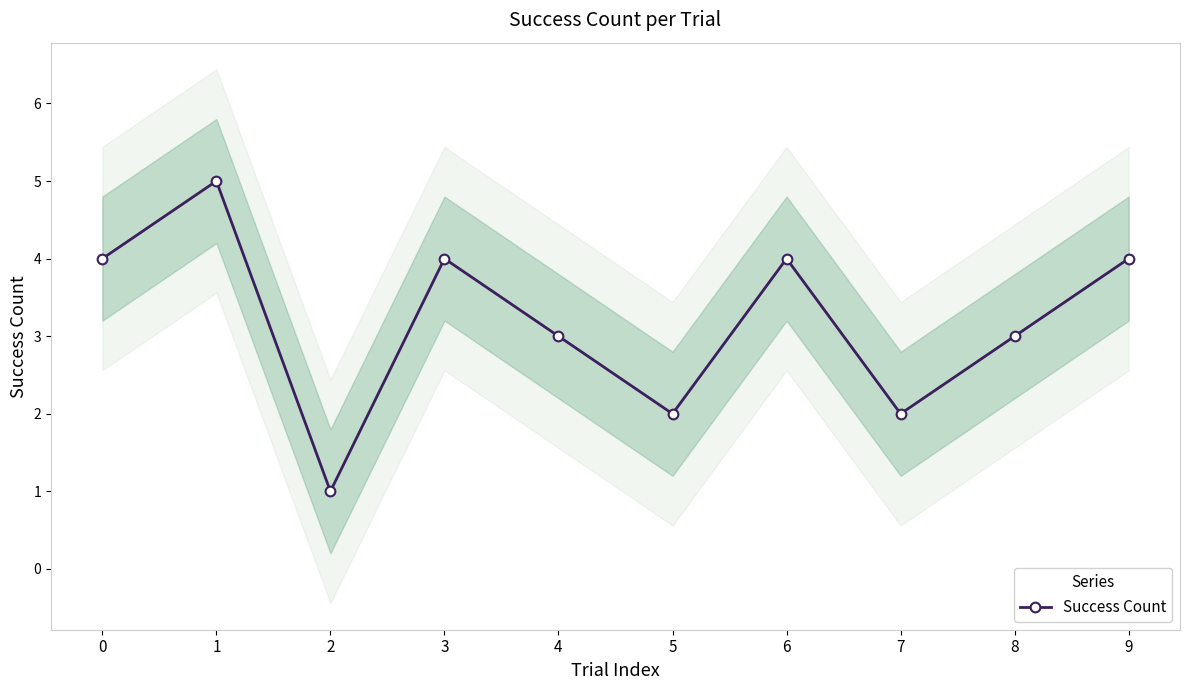

Count the number of categories in the chart.

10